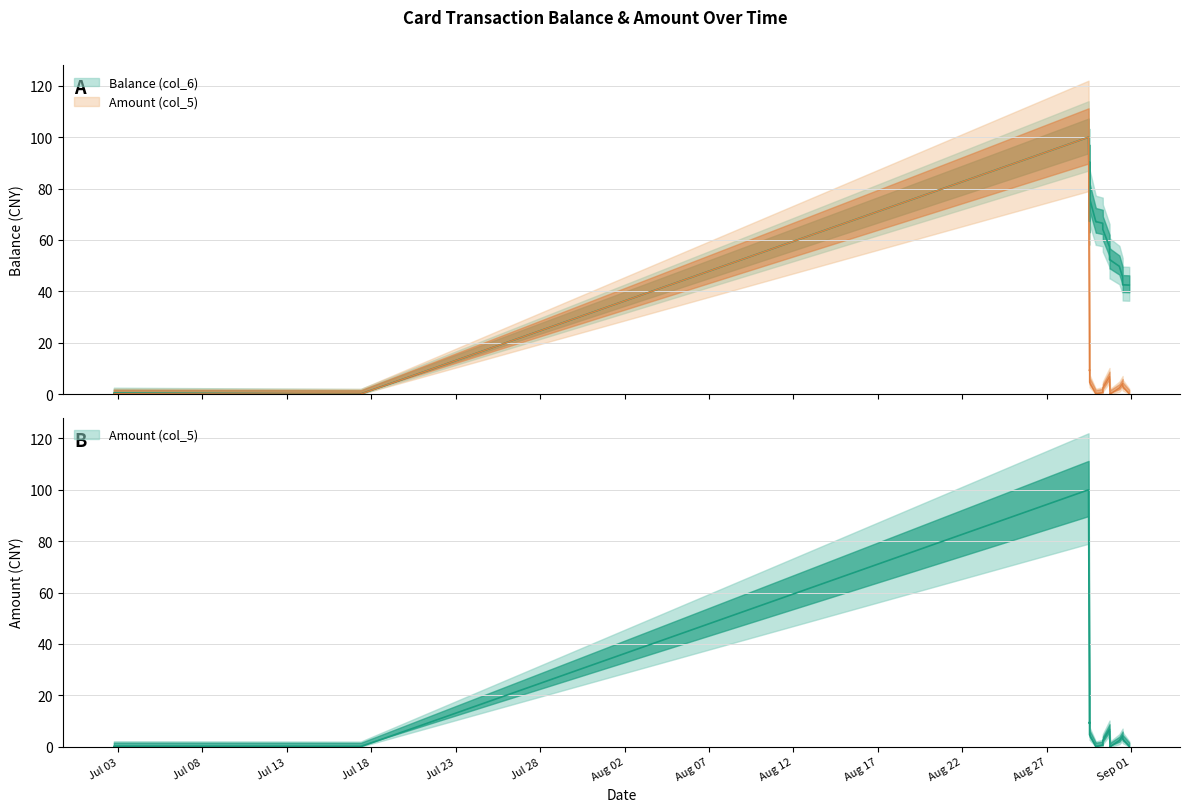

List the series in order of their peak value, highest first.

Balance (col_6), Amount (col_5)